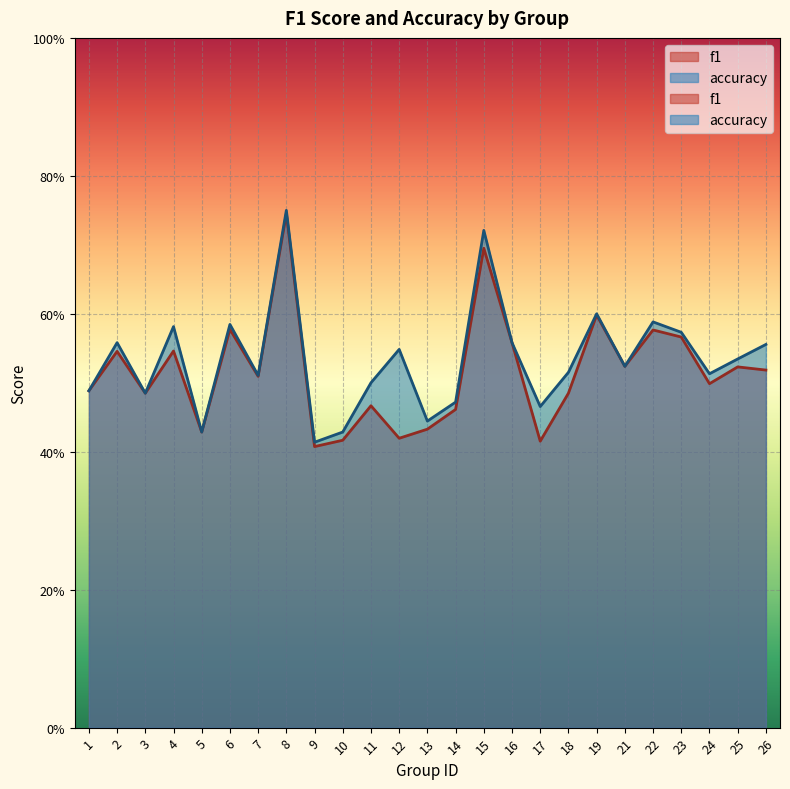

How many interior local peaks does the f1 series have?

9